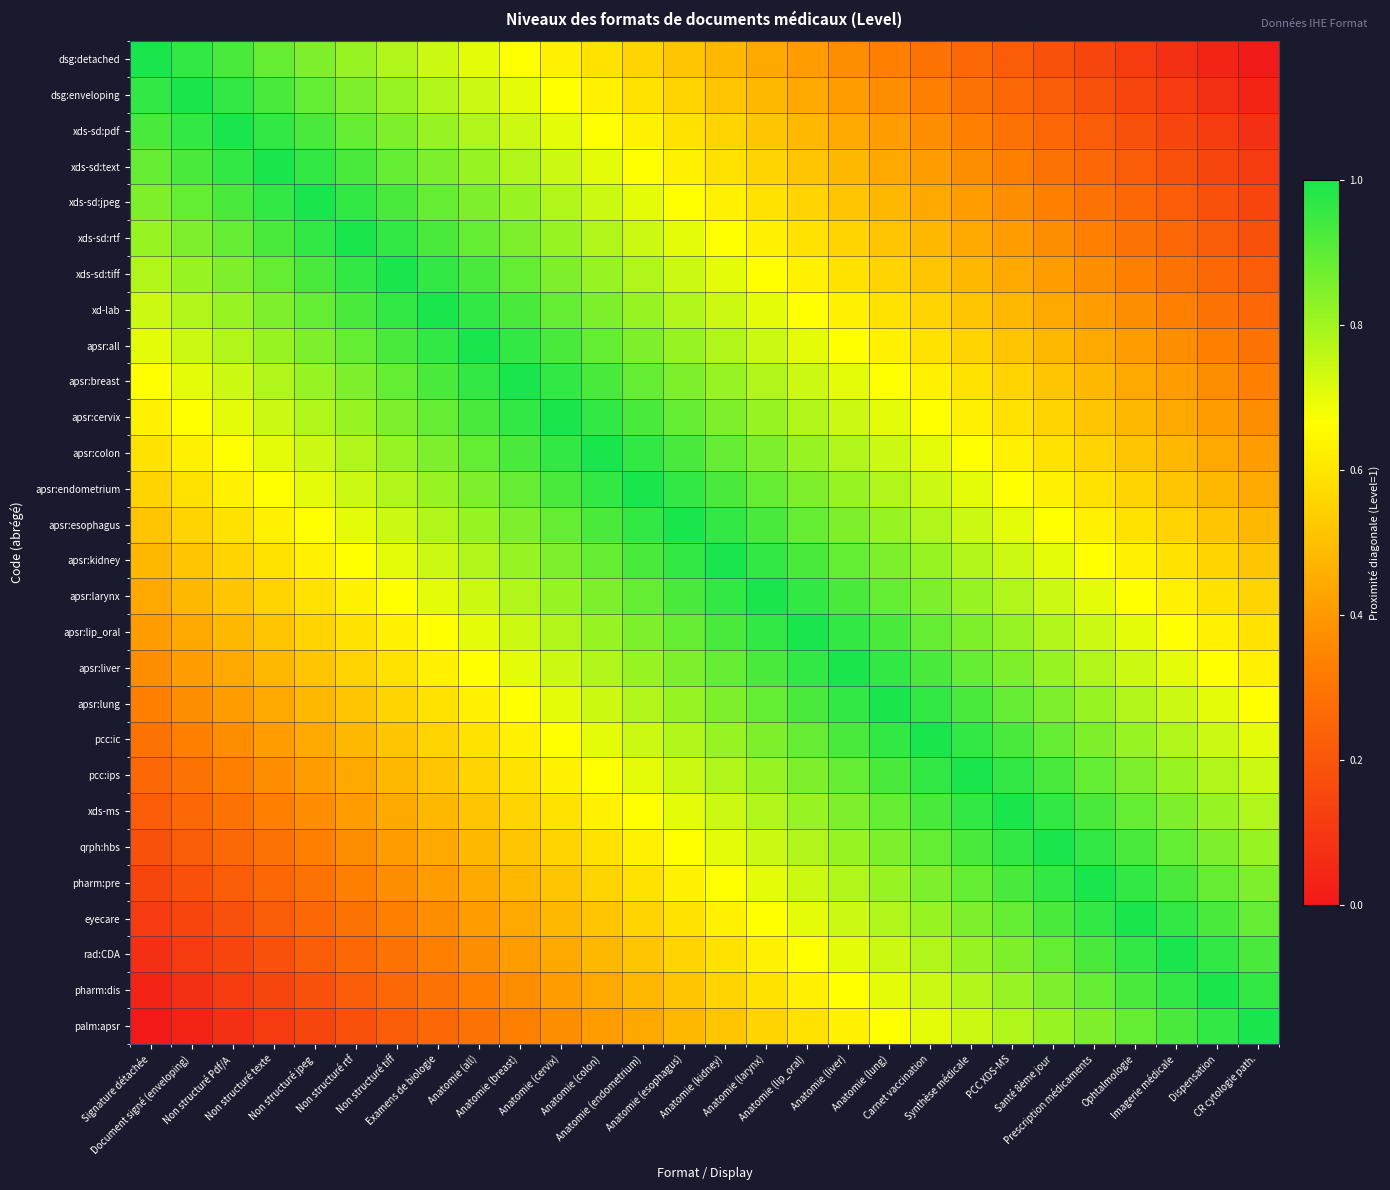

Rank the series at Non structuré rtf from lowest to highest value.

palm:apsr, pharm:dis, rad:CDA, eyecare, pharm:pre, qrph:hbs, xds-ms, pcc:ips, pcc:ic, apsr:lung, apsr:liver, apsr:lip_oral, apsr:larynx, apsr:kidney, apsr:esophagus, apsr:endometrium, apsr:colon, dsg:detached, apsr:cervix, dsg:enveloping, apsr:breast, xds-sd:pdf, apsr:all, xds-sd:text, xd-lab, xds-sd:jpeg, xds-sd:tiff, xds-sd:rtf